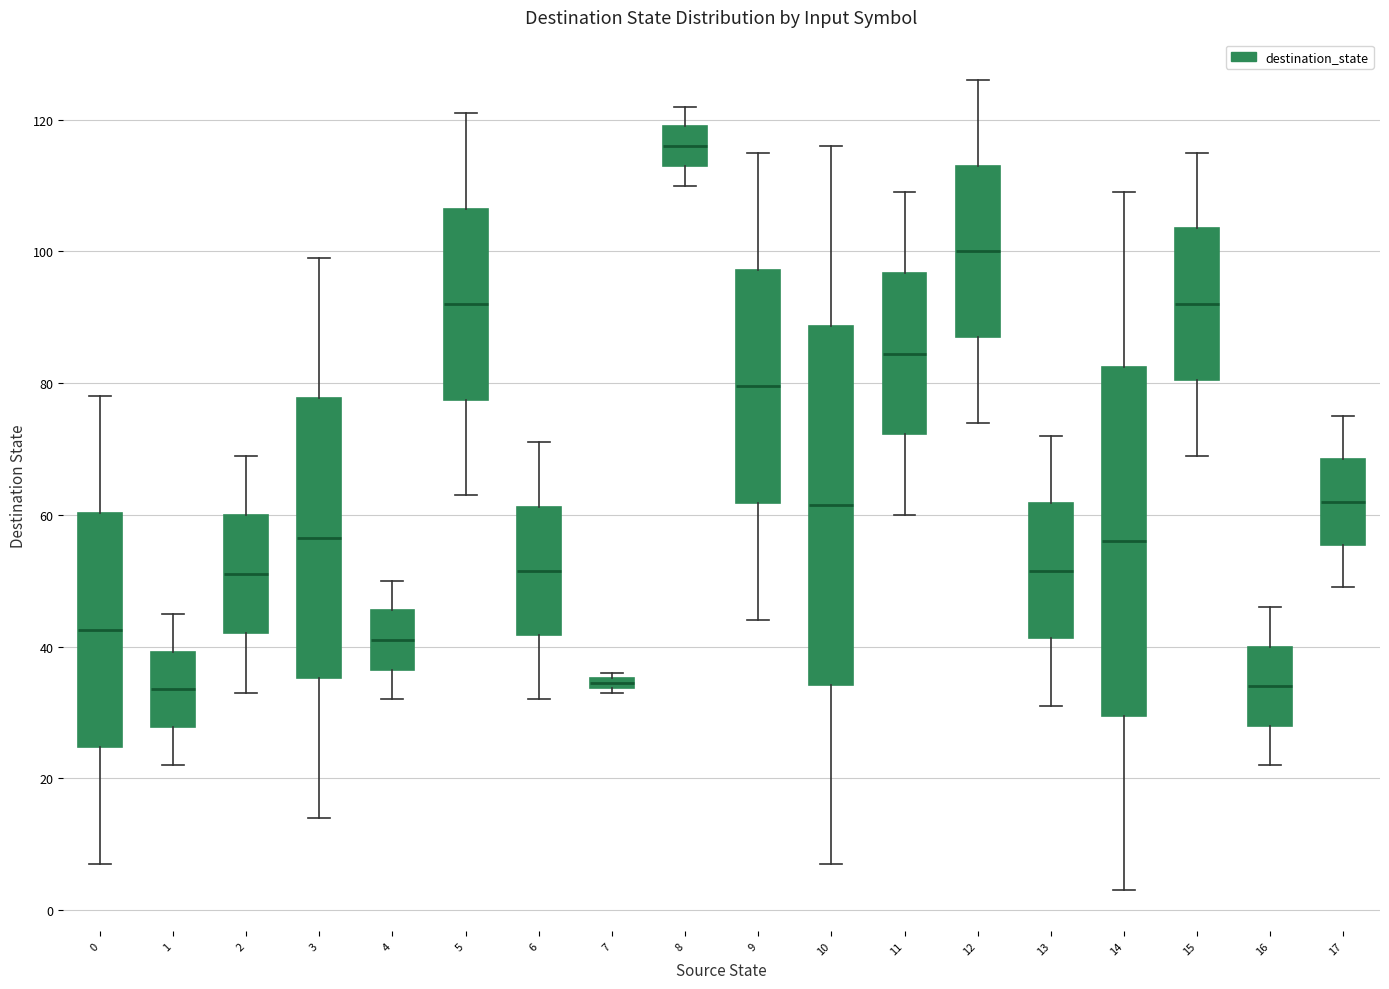

Where does the lower whisker of the box at x = 8 end on the y-axis? The values are not printed on the chart, so give them approximately, as read against the axis.

110